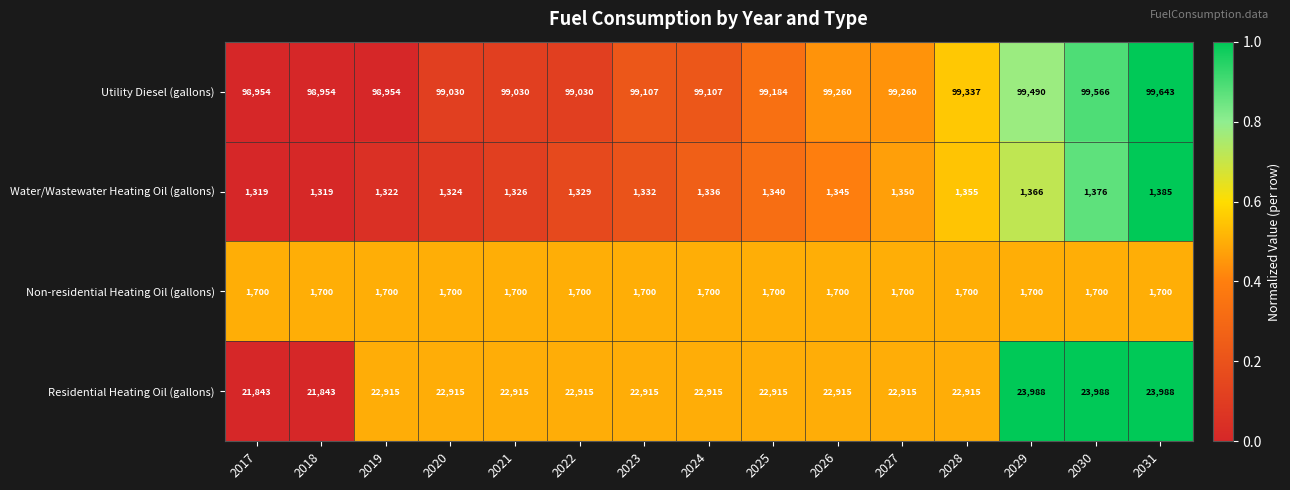

What is the maximum value for Utility Diesel (gallons)?

99643